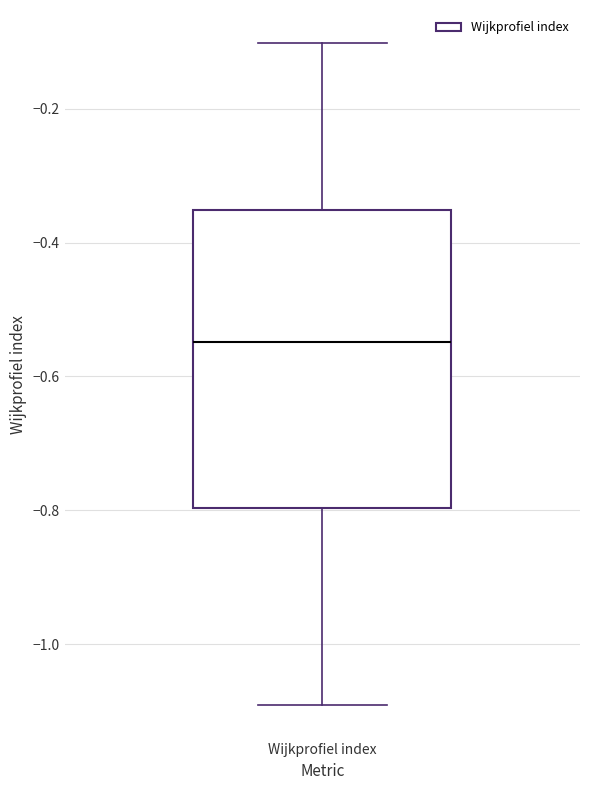

Transcribe this box plot: give where the median line is, the range the box spans, and where the two whiskers end, as read against the y-axis. The values are not printed on the chart, so give them approximately, as read against the axis.

median -0.54, box -0.80 to -0.36, whiskers -1.10 to -0.10